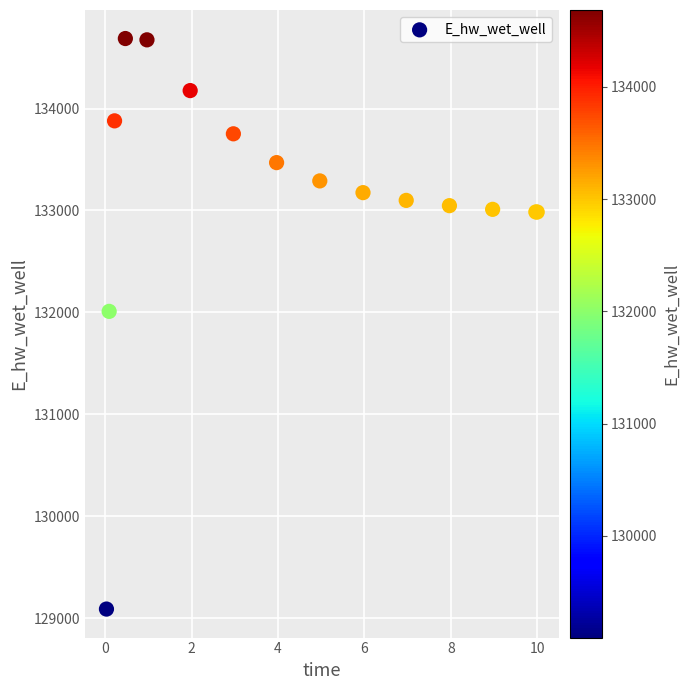

What Y value in the scatter plot is closest to 131889?

132010.9